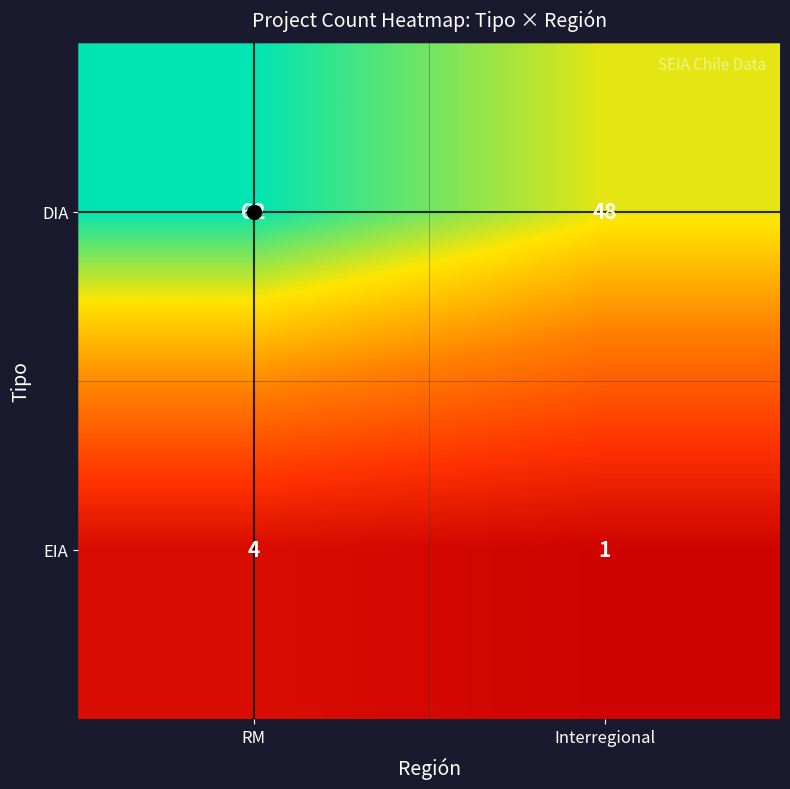

What is the difference between the DIA values at Interregional and RM?

14